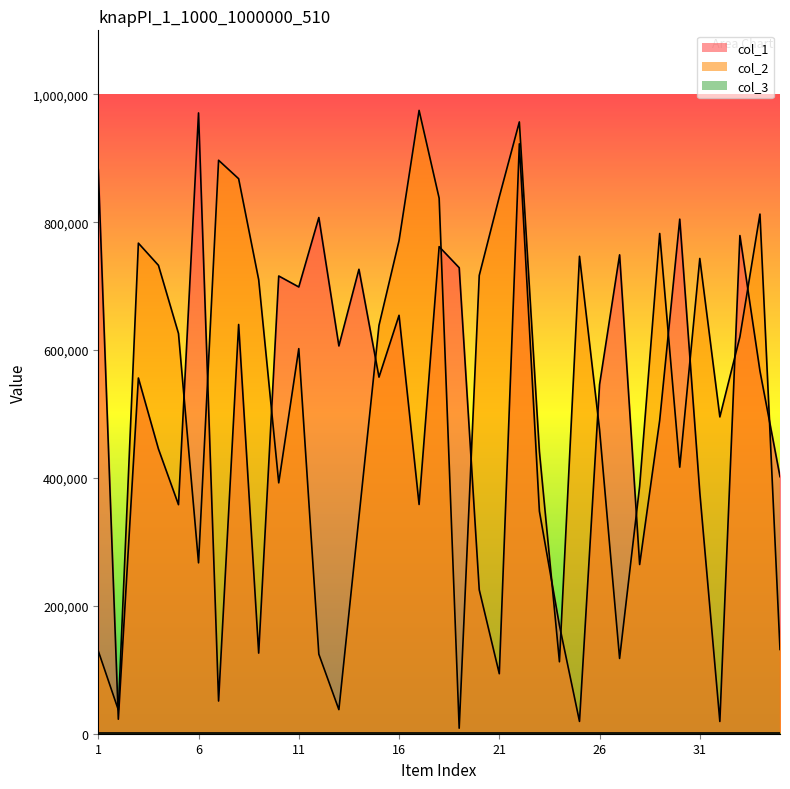

Is the value of col_1 at 17 greater than the value of col_2 at 35?

Yes